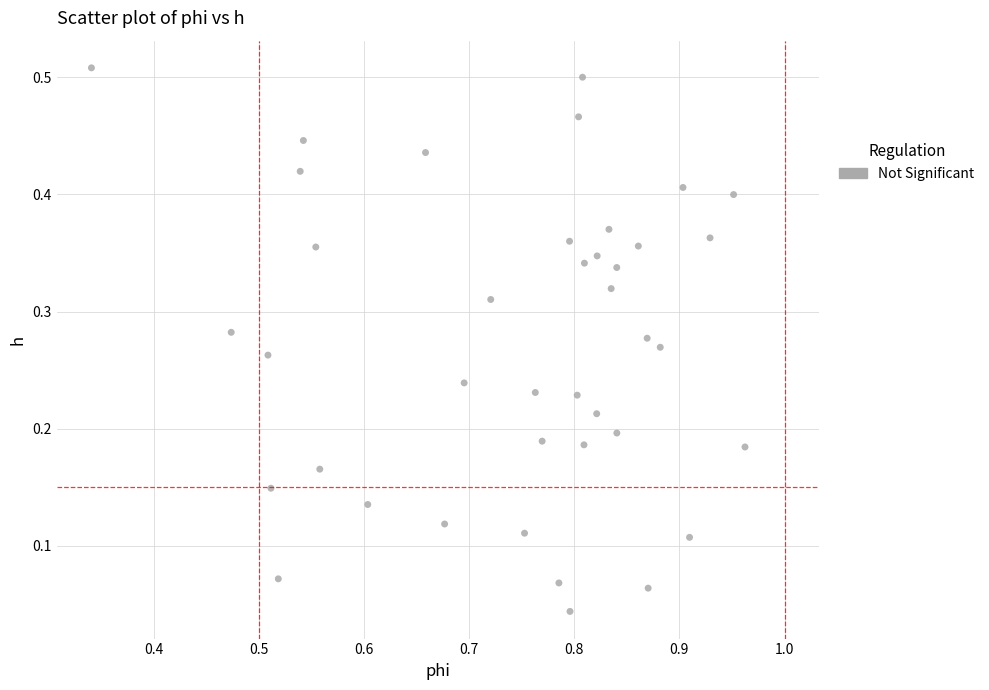

What is the range of X values (max minus min)?

0.6